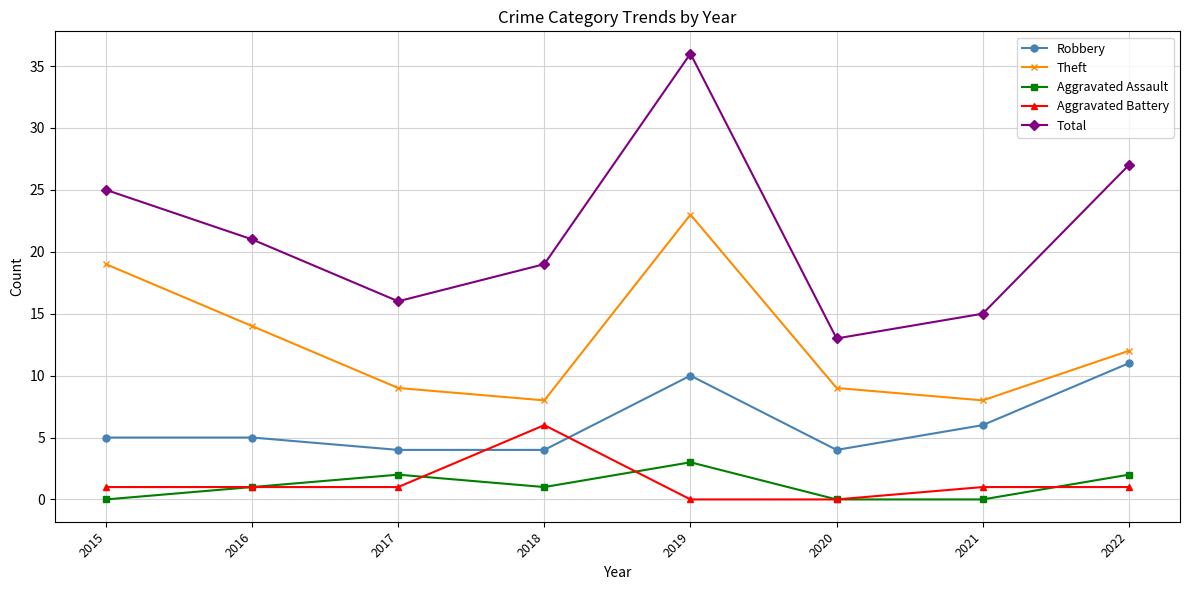

What is the total value across all series at 2019?

72